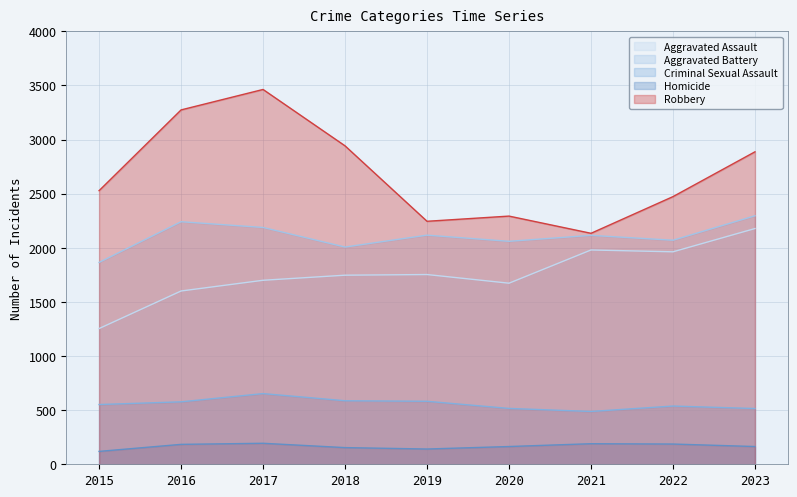

What is the sum of the Aggravated Assault values at 2016 and 2021?

3581